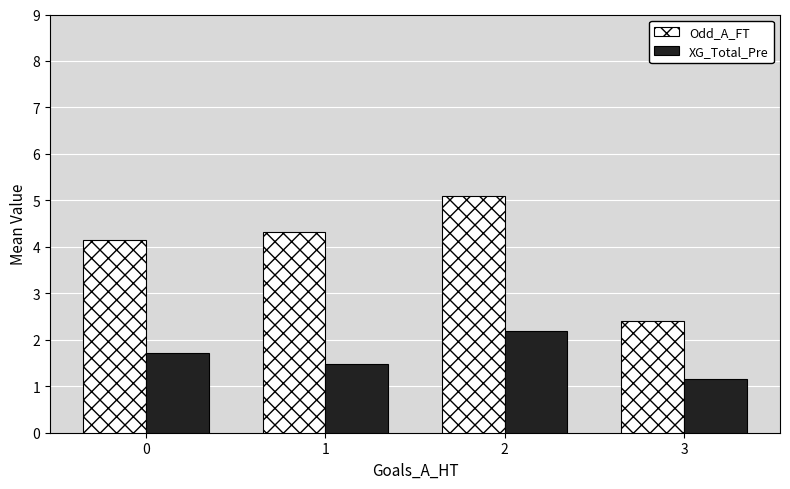

What is the value of the XG_Total_Pre bar at the 1st from the left?

1.7